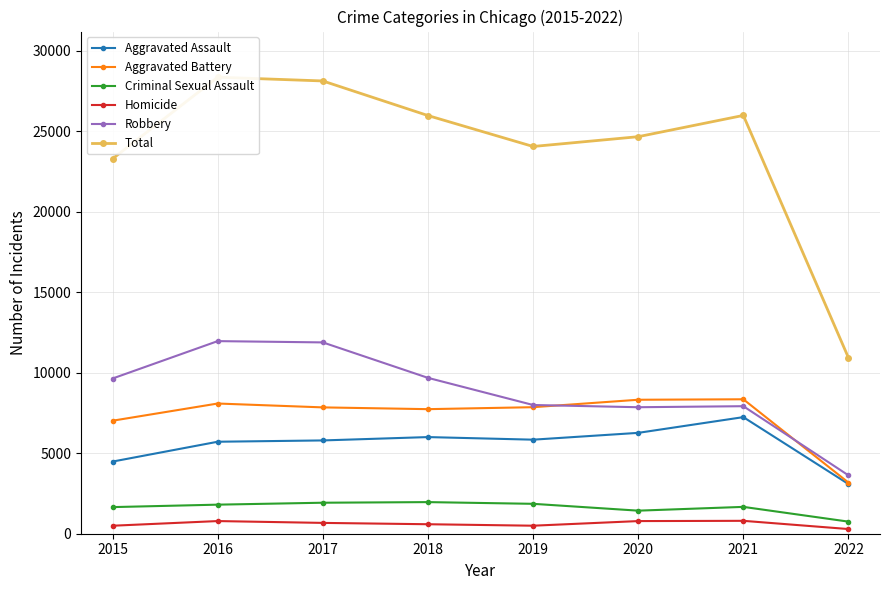

Reading left to right, list all the values displayed in this chart.

Aggravated Assault: 2015=4480	2016=5712	2017=5793	2018=6001	2019=5840	2020=6263	2021=7240	2022=3085
Aggravated Battery: 2015=7018	2016=8085	2017=7845	2018=7735	2019=7857	2020=8319	2021=8348	2022=3176
Criminal Sexual Assault: 2015=1653	2016=1805	2017=1925	2018=1963	2019=1857	2020=1432	2021=1667	2022=751
Homicide: 2015=496	2016=786	2017=672	2018=589	2019=498	2020=785	2021=801	2022=290
Robbery: 2015=9638	2016=11960	2017=11880	2018=9679	2019=7994	2020=7855	2021=7919	2022=3624
Total: 2015=23285	2016=28348	2017=28115	2018=25967	2019=24046	2020=24654	2021=25975	2022=10926